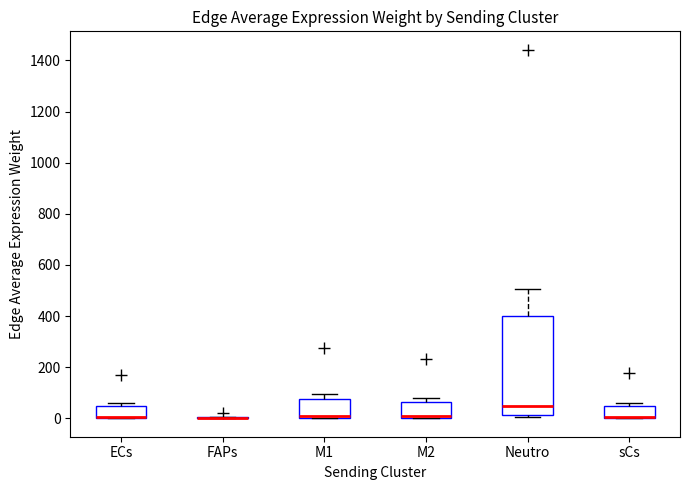

Where does the median line of the box for Neutro sit on the y-axis? The values are not printed on the chart, so give them approximately, as read against the axis.

40